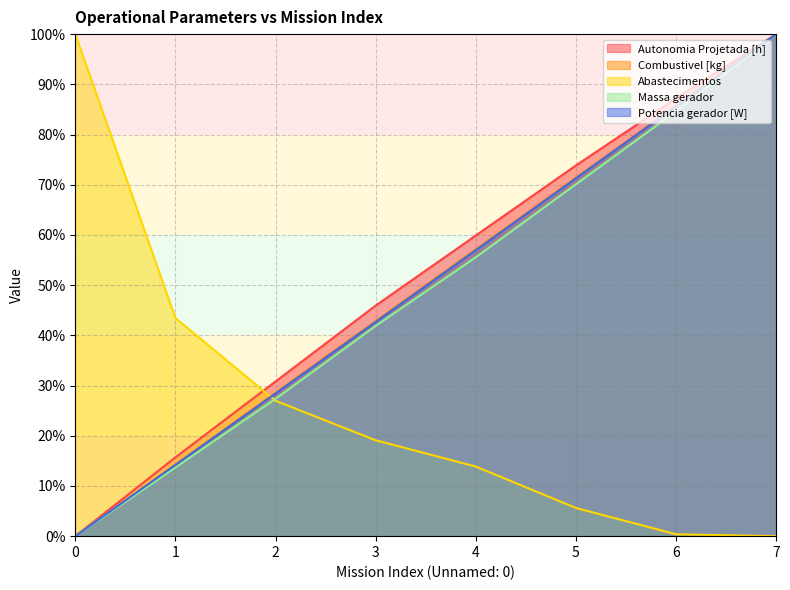

Count the number of categories in the chart.

8